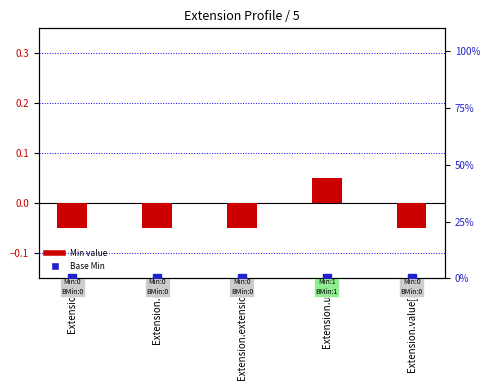

Which series has the largest Y range (max minus min)?

Base Min